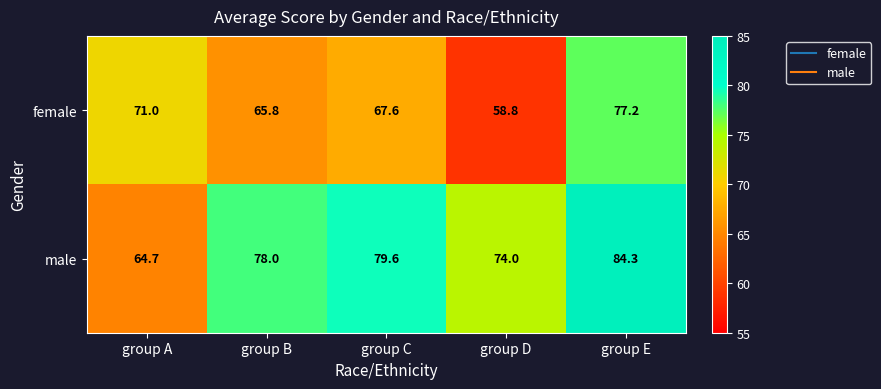

What is the minimum value shown in the chart?

58.8